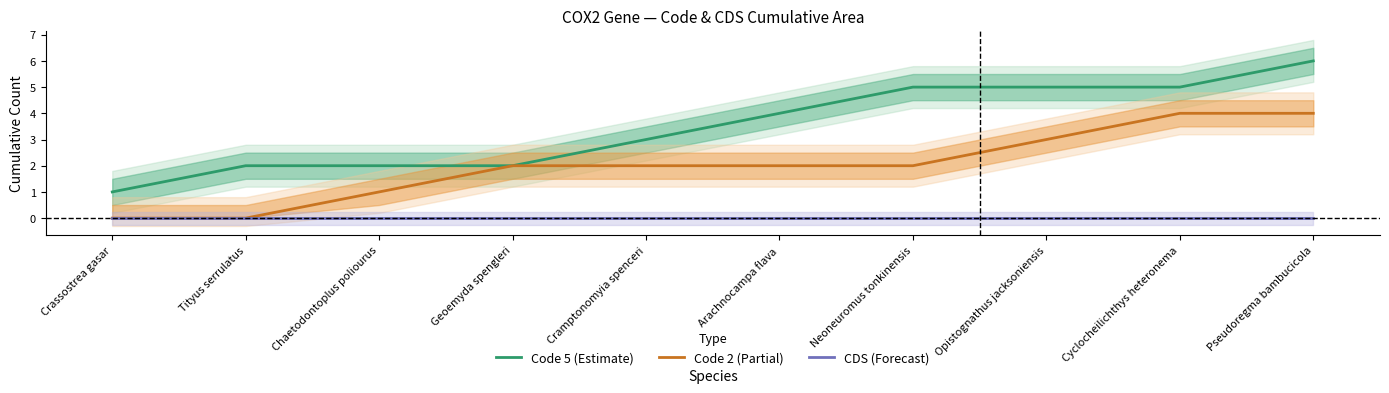

At which category is the sum across all series the highest?

Pseudoregma bambucicola